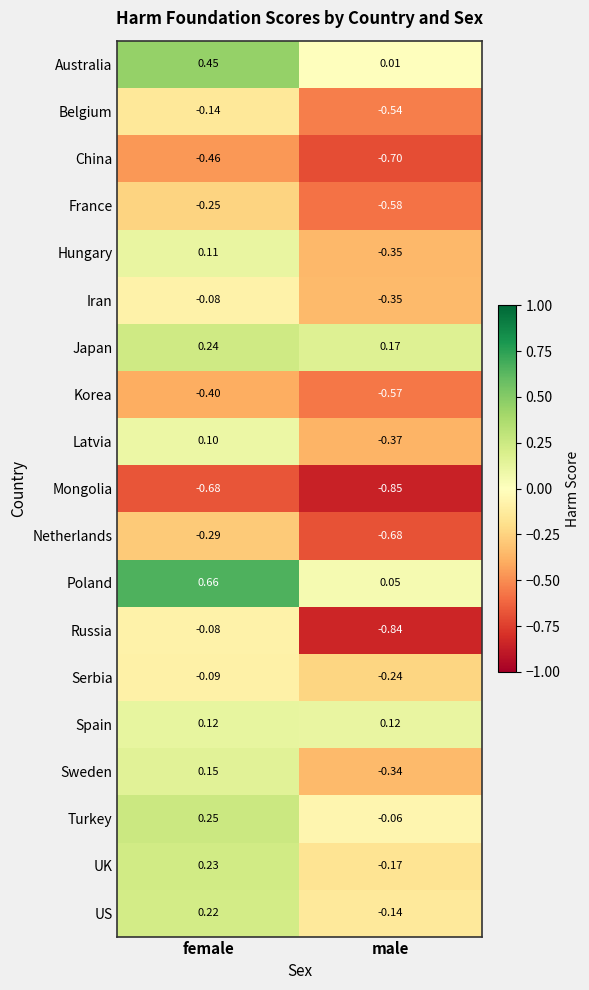

Which series has the largest range (max minus min)?

Russia